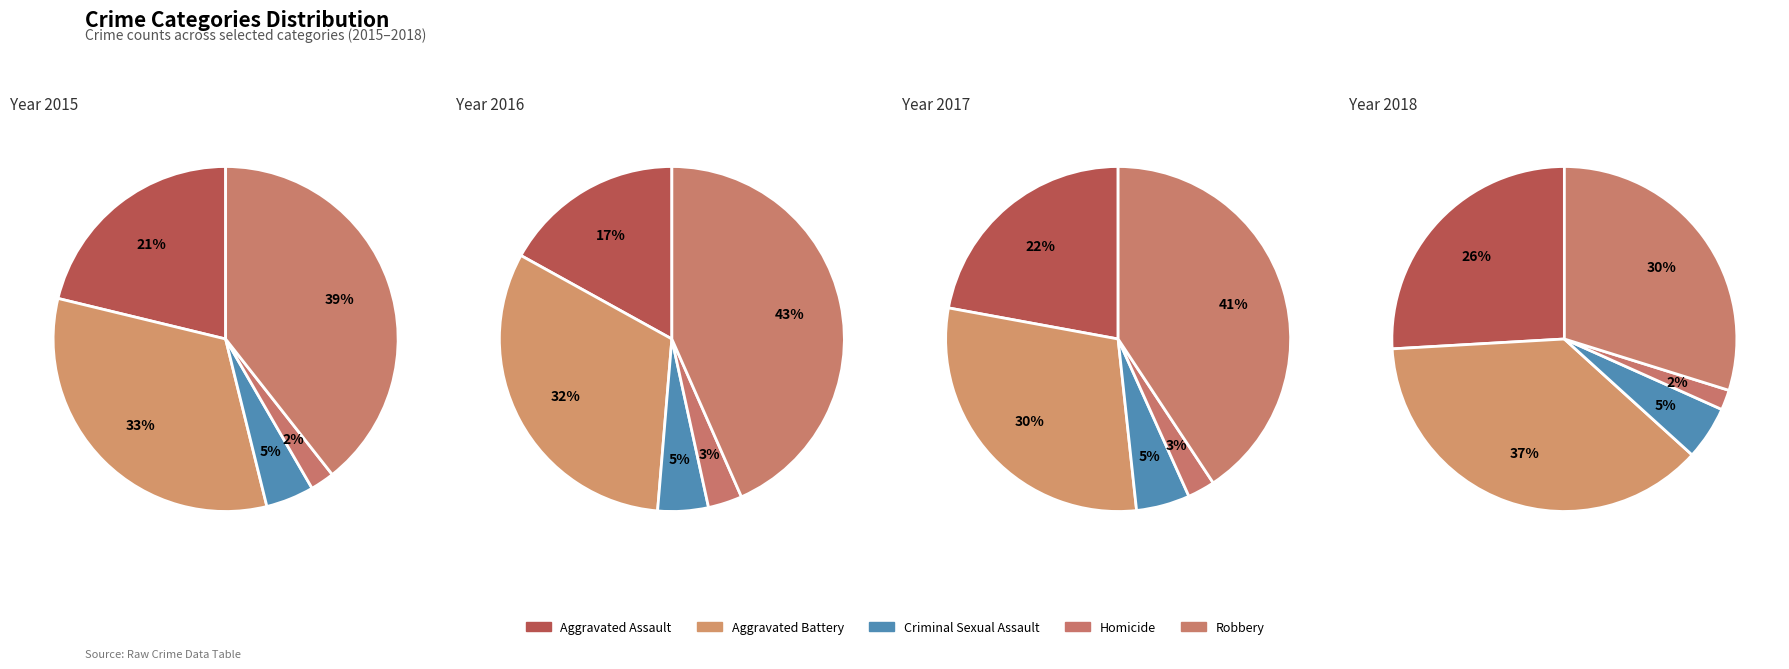

Is Robbery the majority of the pie?

No